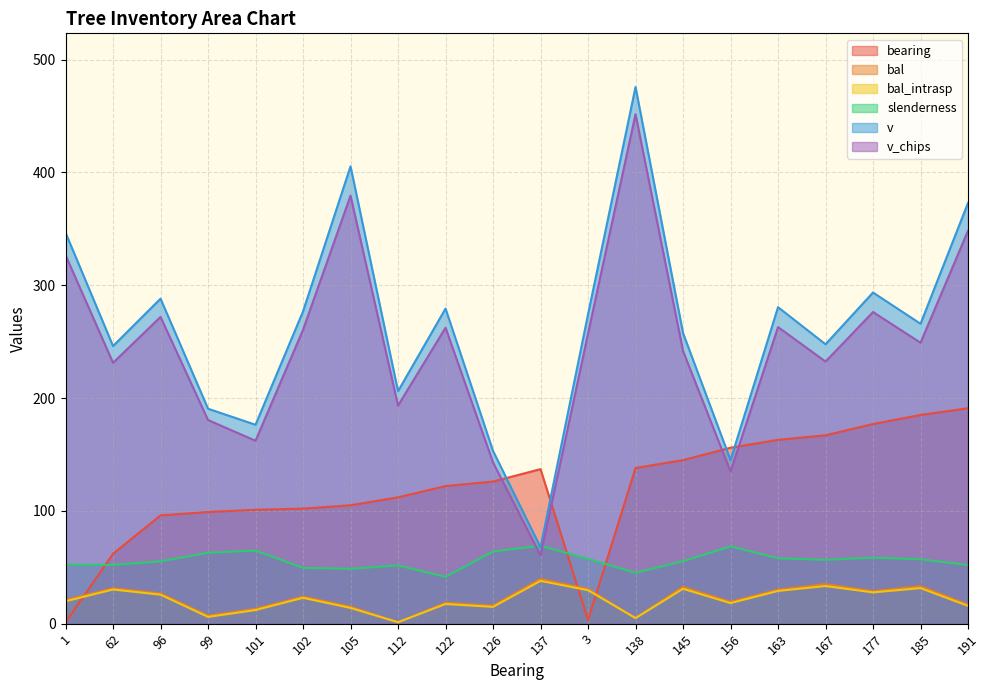

Which series changed the most between 1 and 185?

bearing